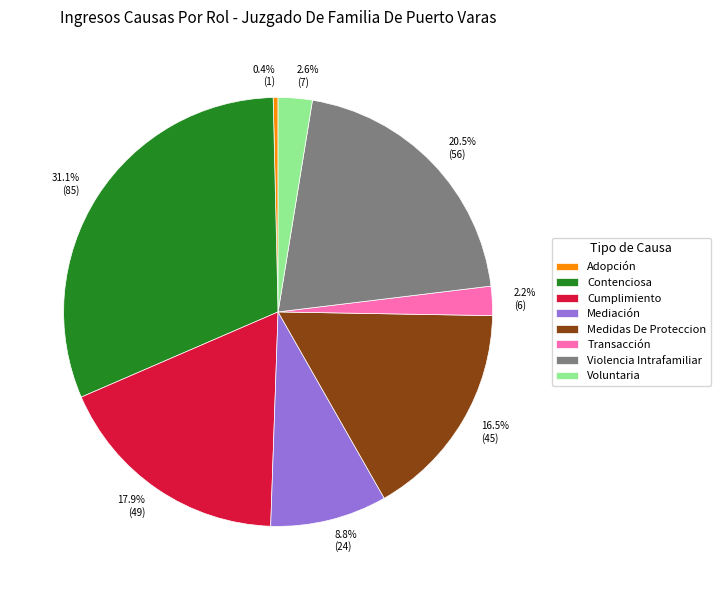

What percentage is the Voluntaria slice, to the nearest percent?

3%